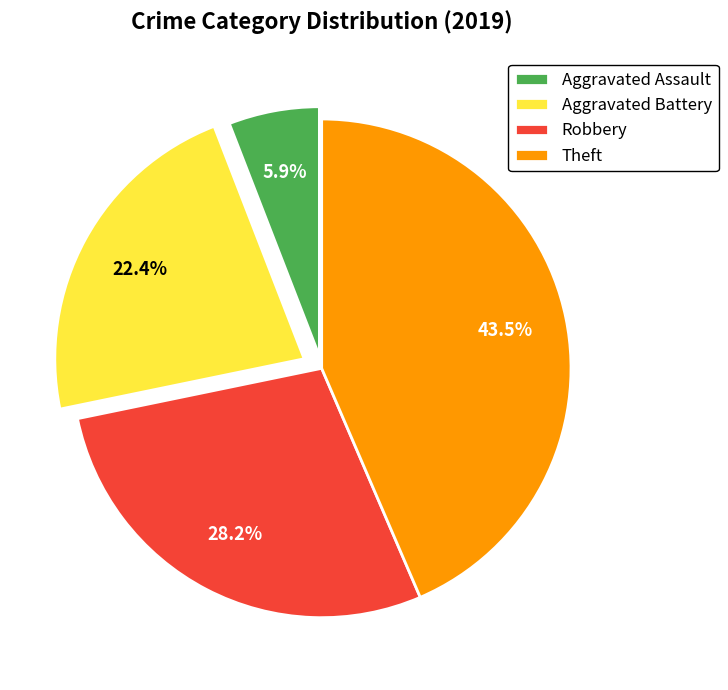

Rank the categories by value from highest to lowest.

Theft, Robbery, Aggravated Battery, Aggravated Assault